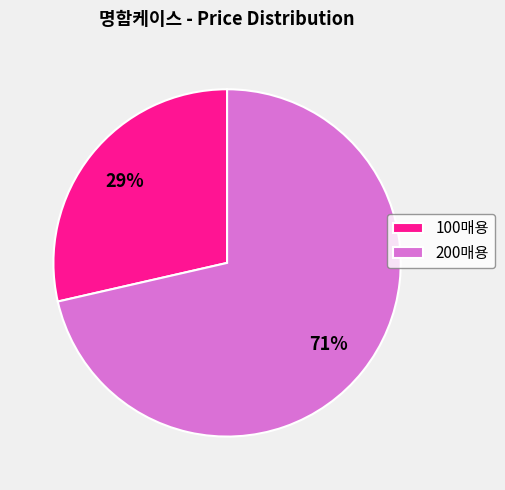

What is the smallest slice in the pie chart?

100매용